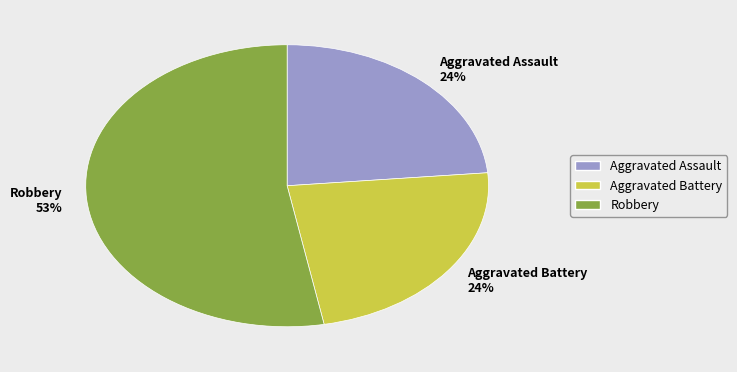

Is the sum of Aggravated Assault 24% and Aggravated Battery 24% greater than half?

No